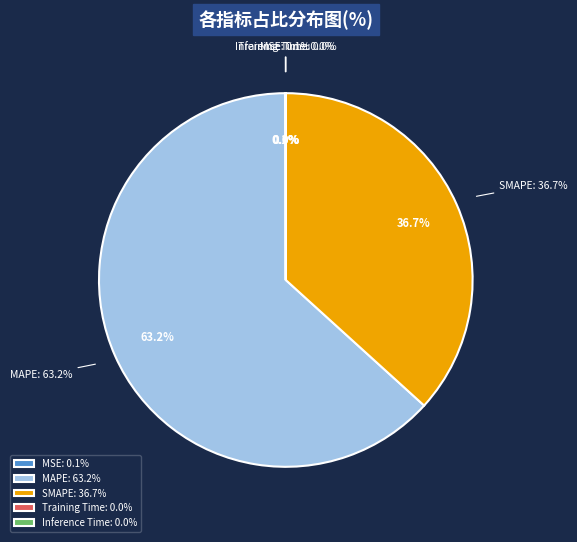

Which slice is the smallest?

Inference Time